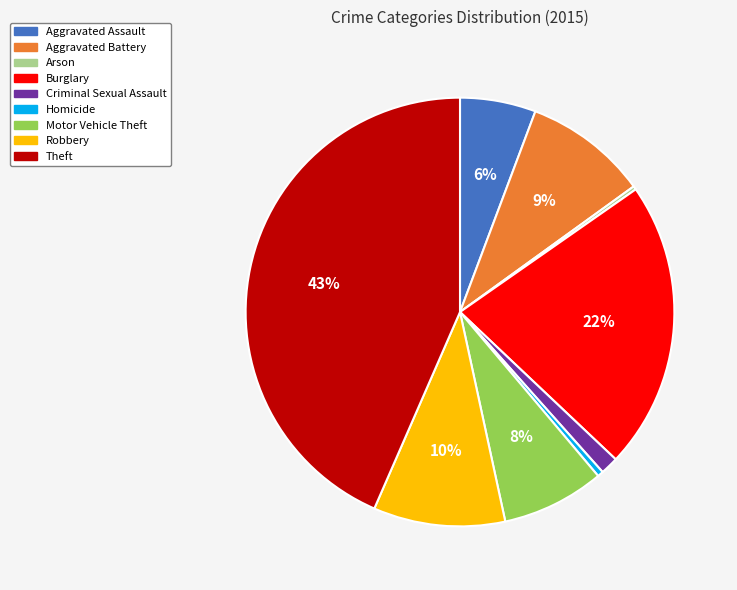

Which slice is the largest?

Theft